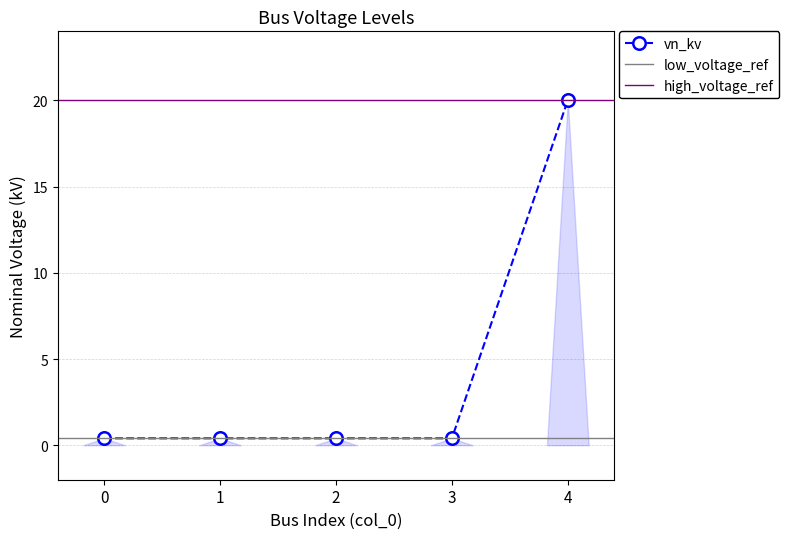

True or false: the data shows 0.5 at 0.

False